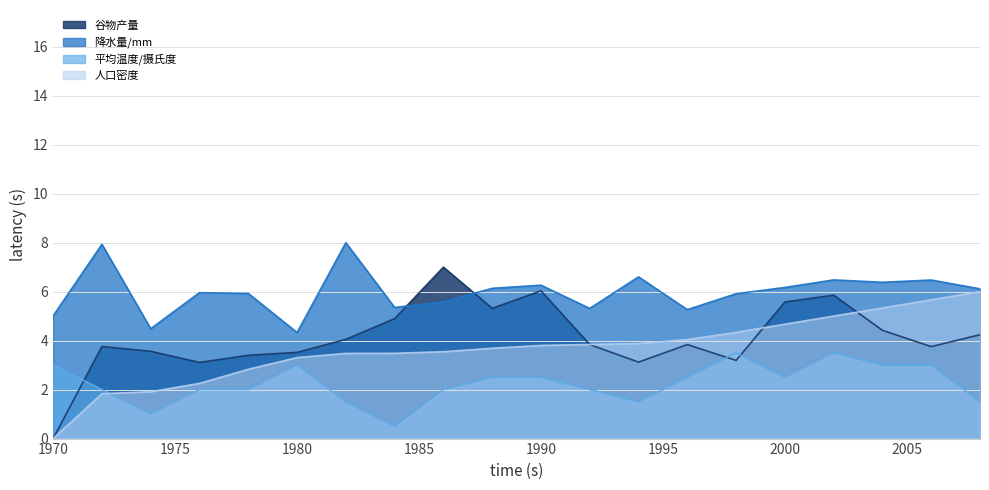

How many interior local peaks does the 谷物产量 series have?

5